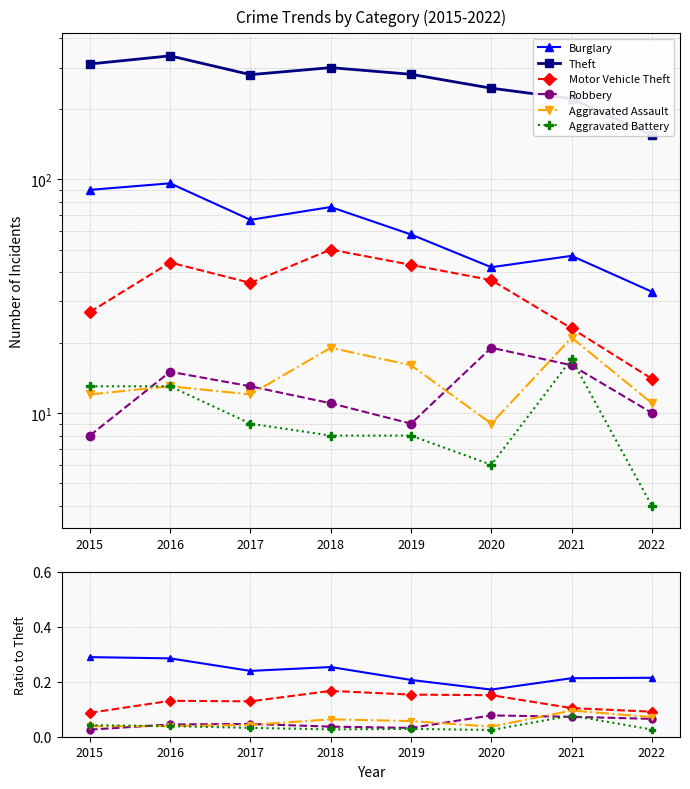

True or false: Burglary has more than 2 points higher than both neighbors.

False